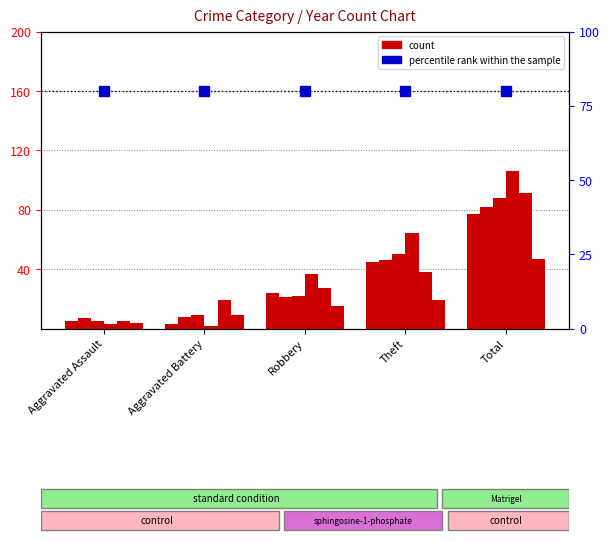

At which label does count 2018 reach its peak?

Total